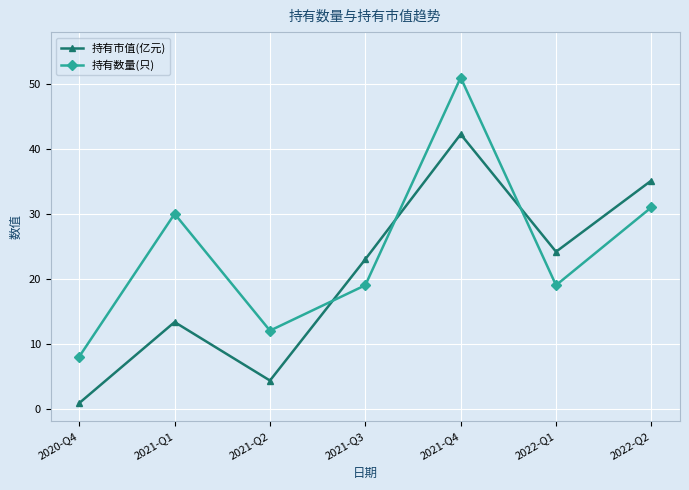

What is the spread (max minus min) of values at 2022-Q1?

5.2